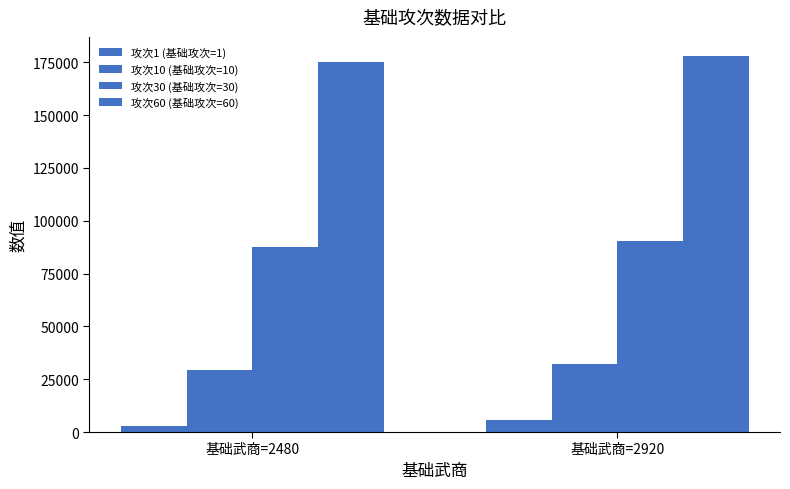

Count the 攻次1 (基础攻次=1) values in the range 2920 to 5840.

2